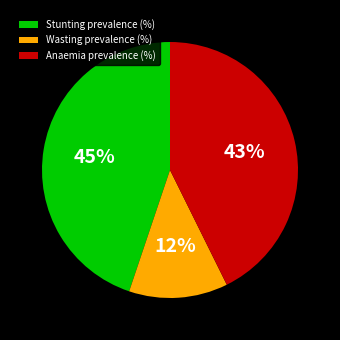

How many segments does this pie chart have?

3